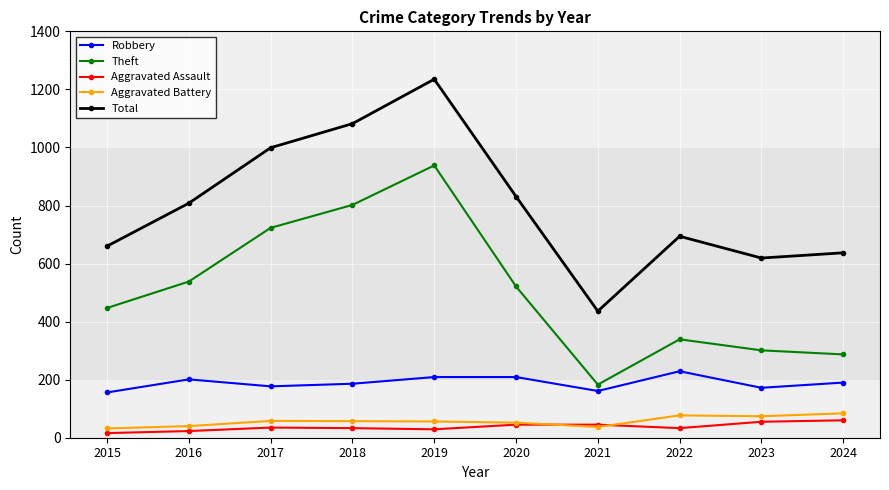

How many series are shown in this chart?

5